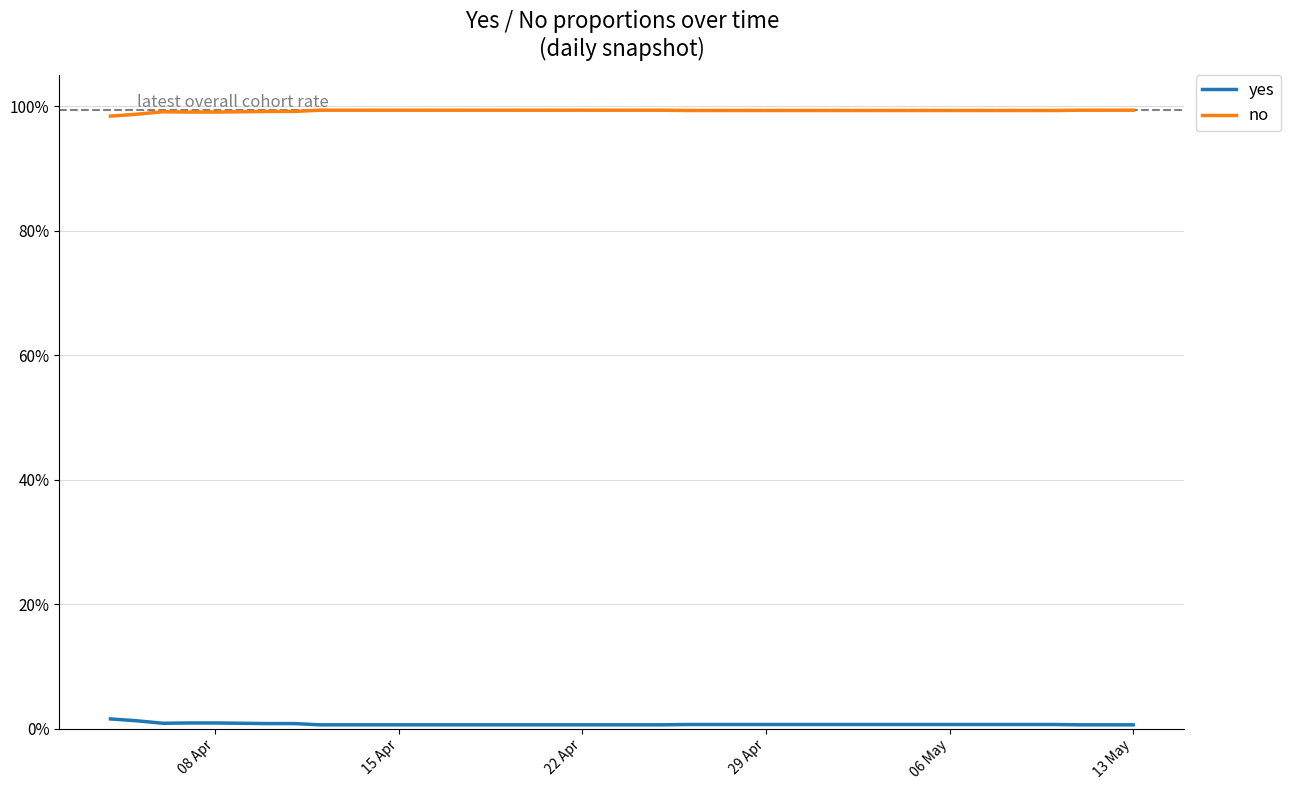

Rank the series by their average value, from highest to lowest.

no, yes